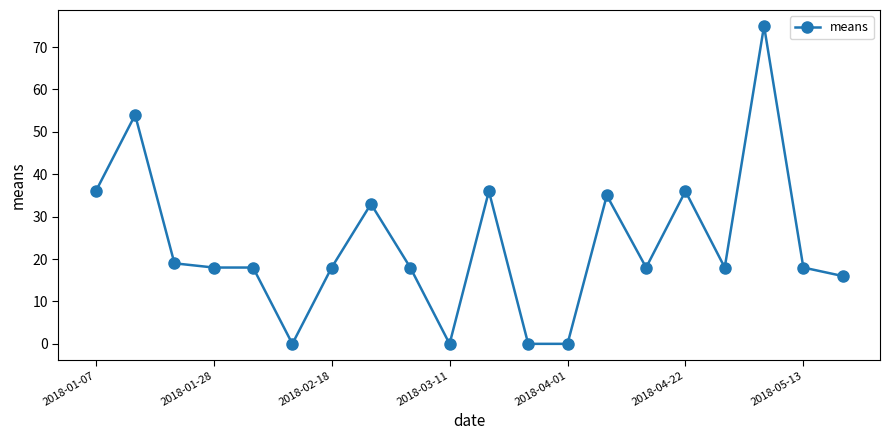

True or false: the data has more than 1 interior local peaks.

True